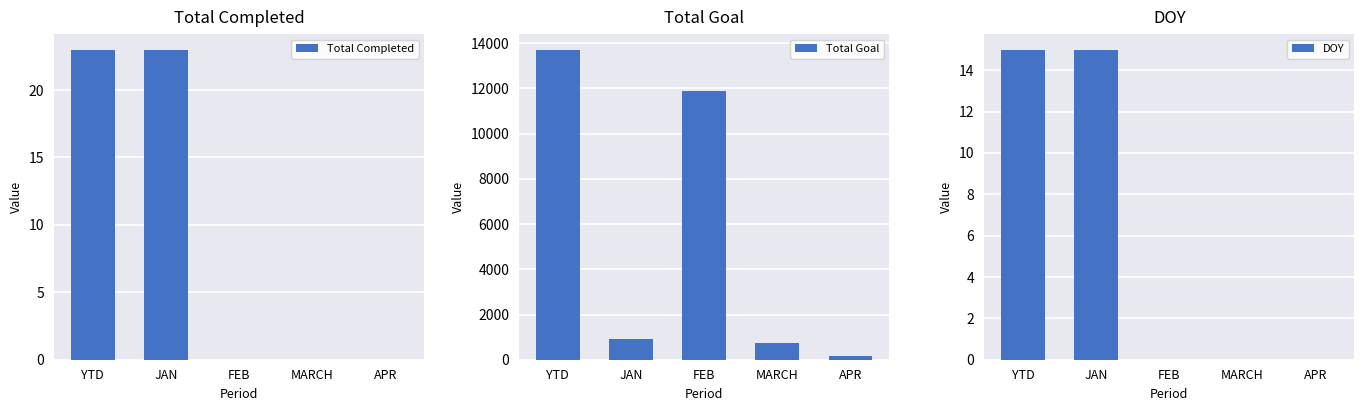

Rank the categories by Total Goal value from highest to lowest.

YTD, FEB, JAN, MARCH, APR